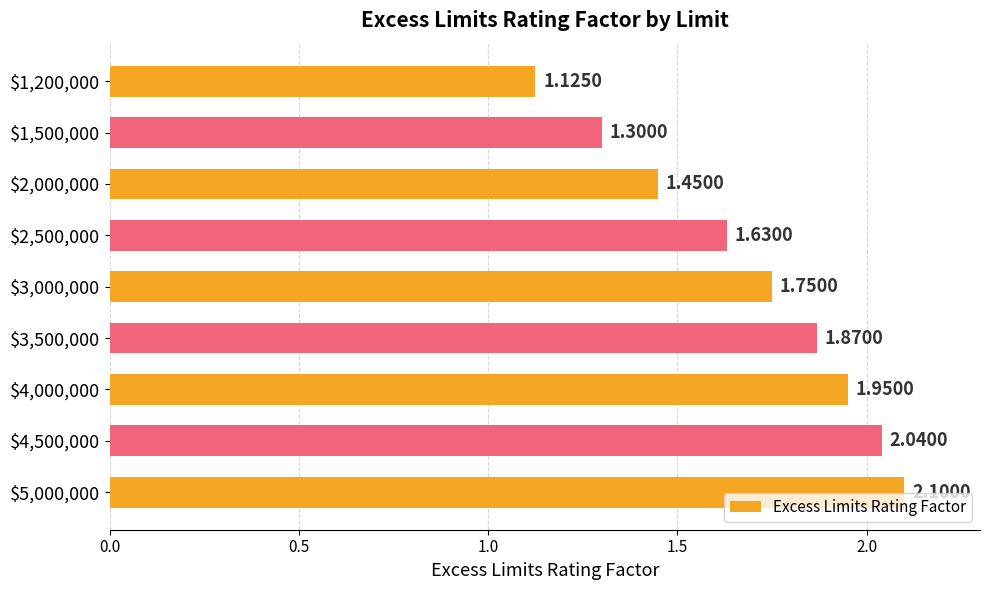

What is the sum of all values?

15.2